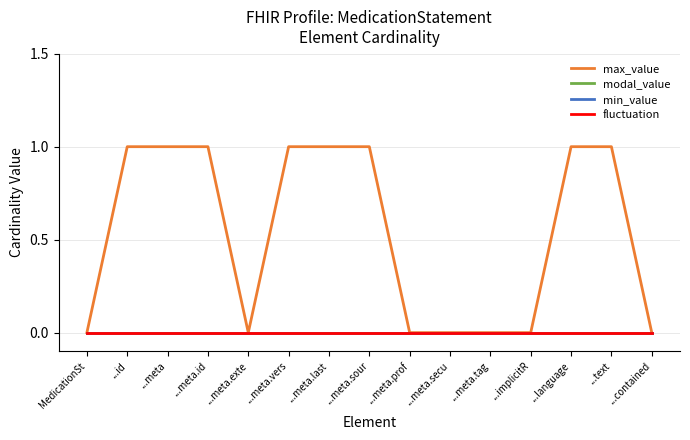

Does the chart display data point markers on the line(s)?

No